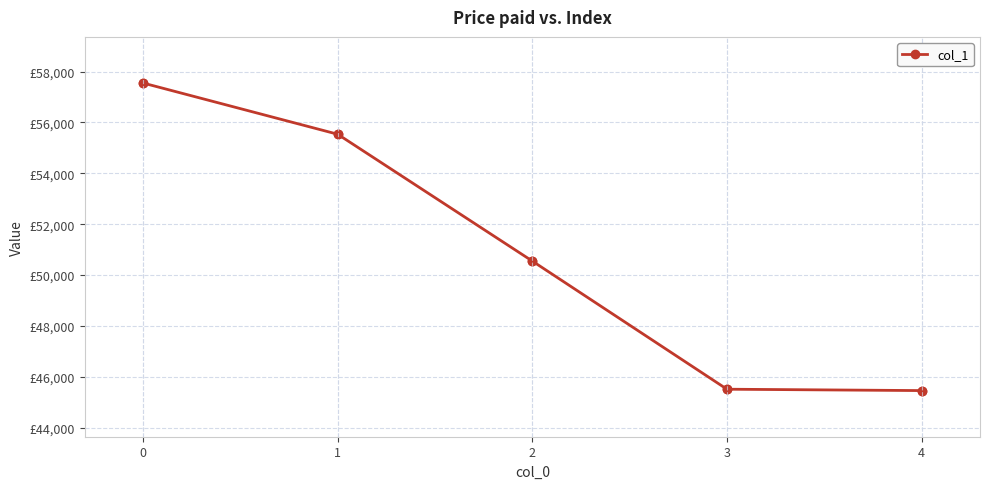

True or false: the data shows 84860 at 2.

False